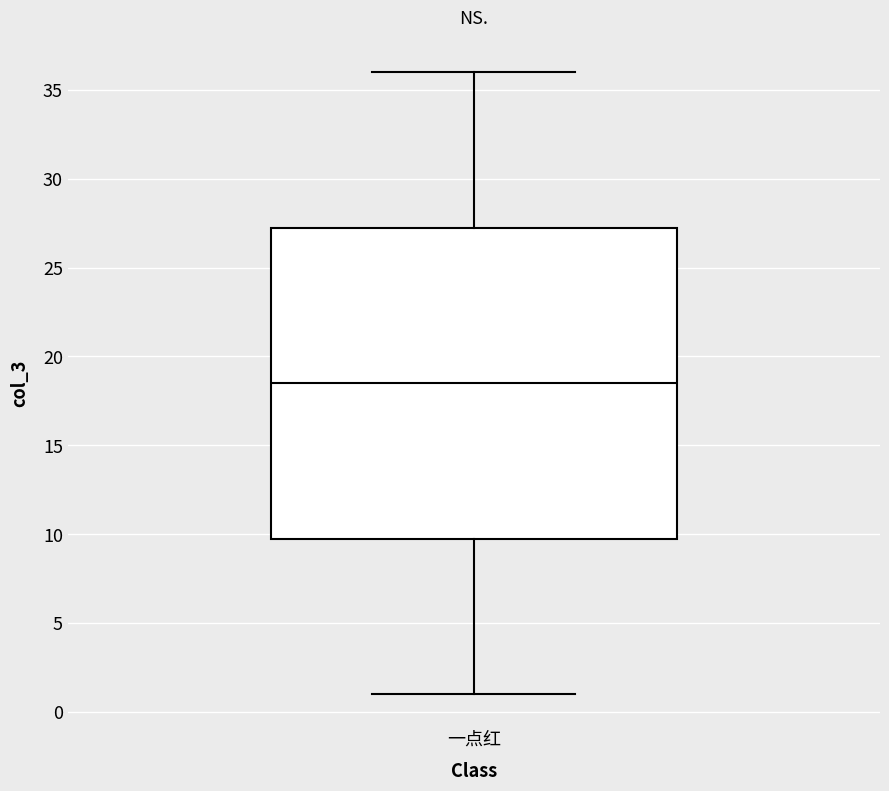

Where does the lower whisker of the box for 一点红 end on the y-axis? The values are not printed on the chart, so give them approximately, as read against the axis.

1.0